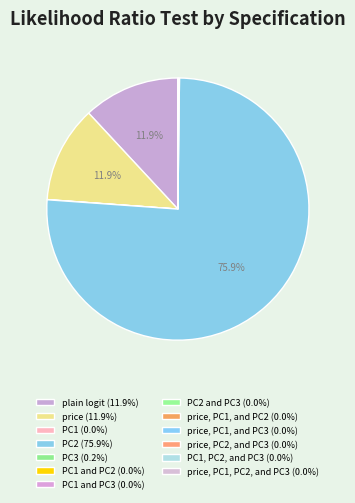

What is the smallest slice in the pie chart?

price, PC1, and PC3